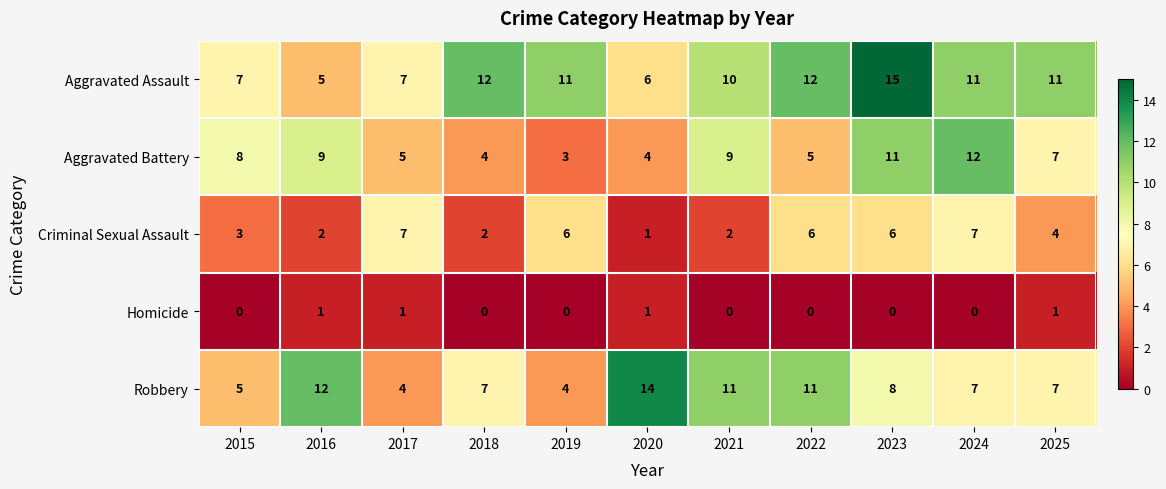

What is the lowest value of the Robbery series?

4